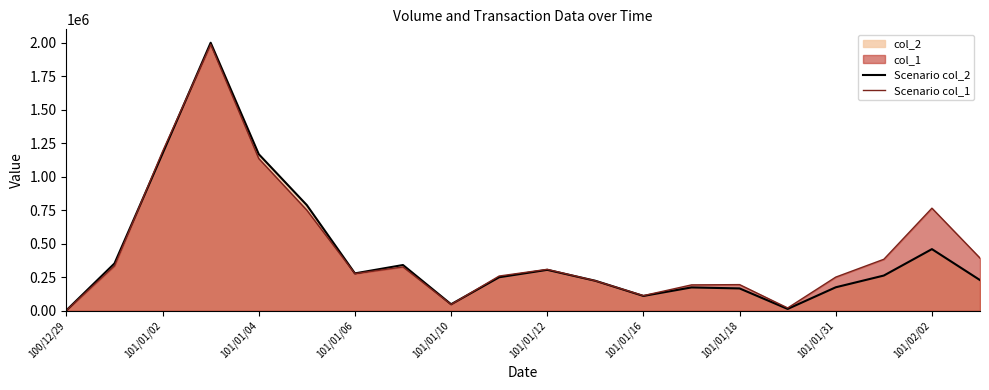

The value of Scenario col_1 at 101/01/18 is 195000. True or false?

True